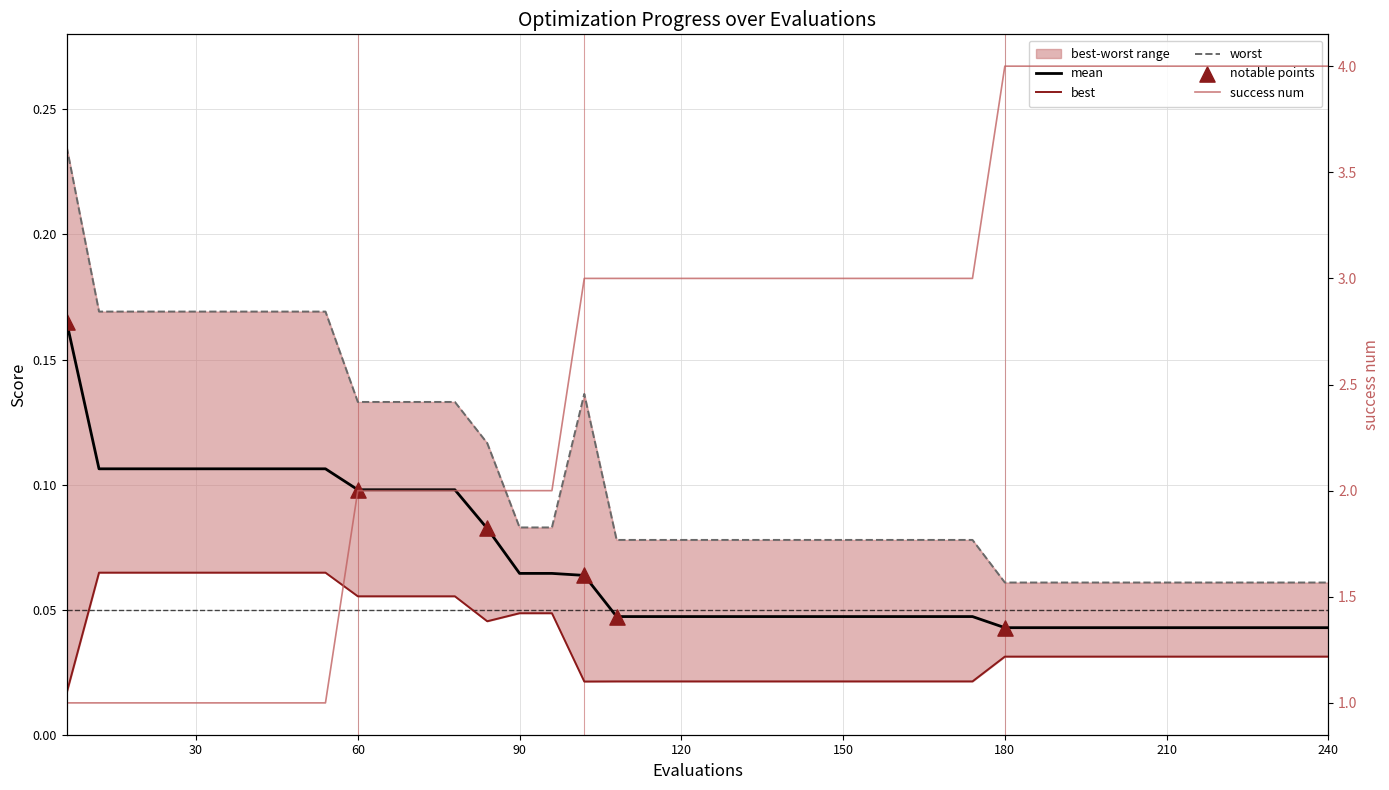

At which category is the sum across all series the highest?

180